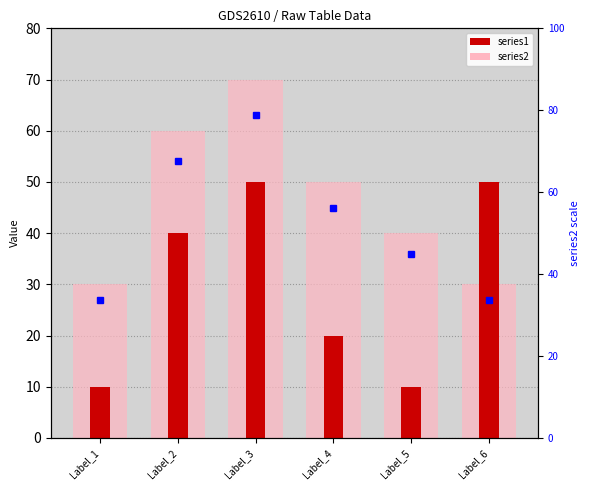

List the labels in order of series1 value, smallest first.

Label_1, Label_5, Label_4, Label_2, Label_3, Label_6